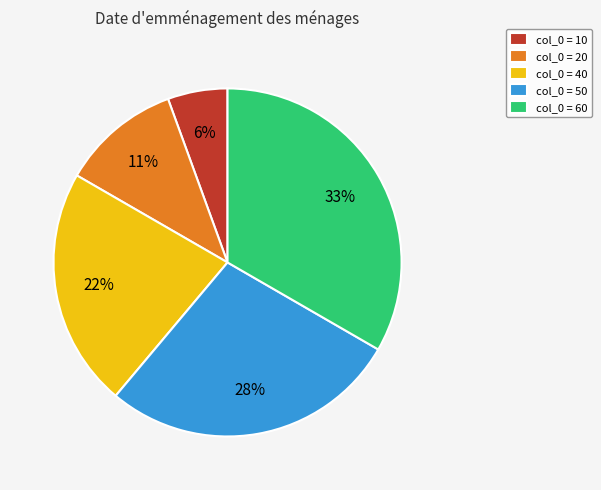

Rank the categories by value from highest to lowest.

col_0 = 60, col_0 = 50, col_0 = 40, col_0 = 20, col_0 = 10